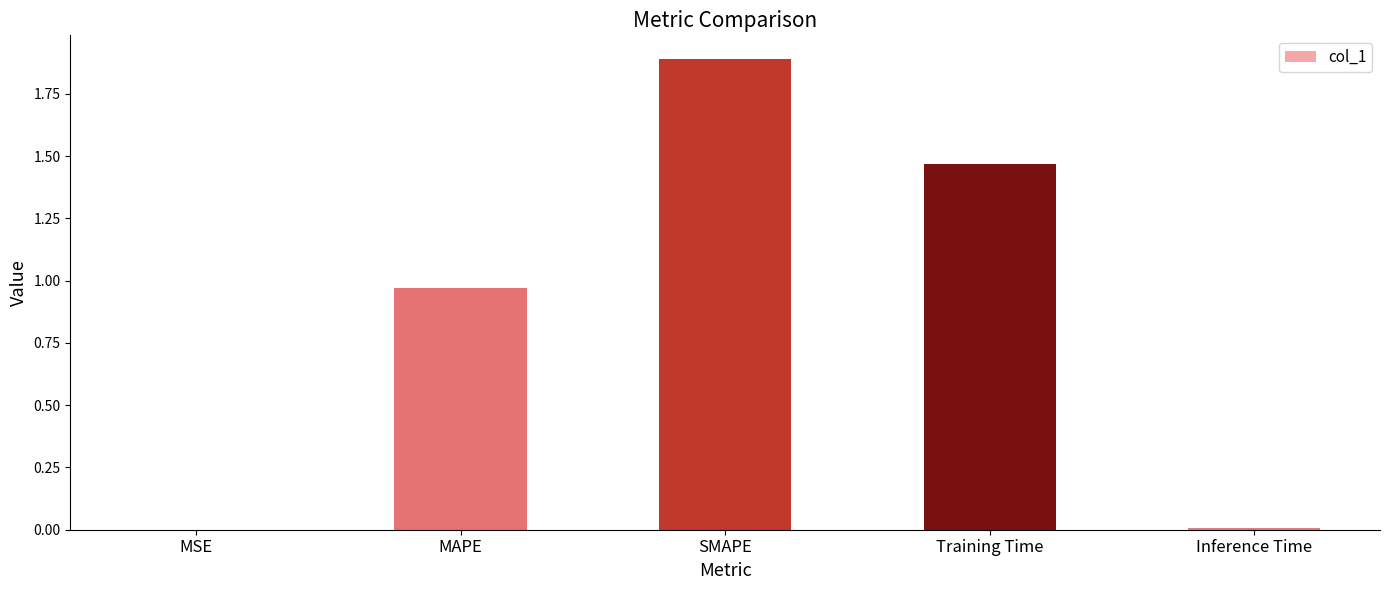

What is the greatest value displayed?

1.9